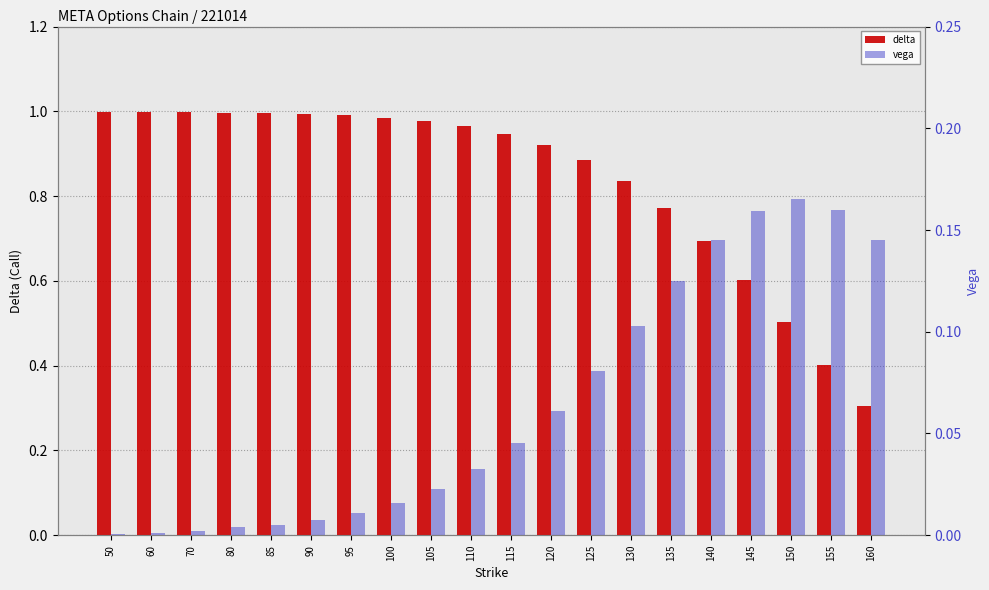

What is the average value of the vega series?

0.1